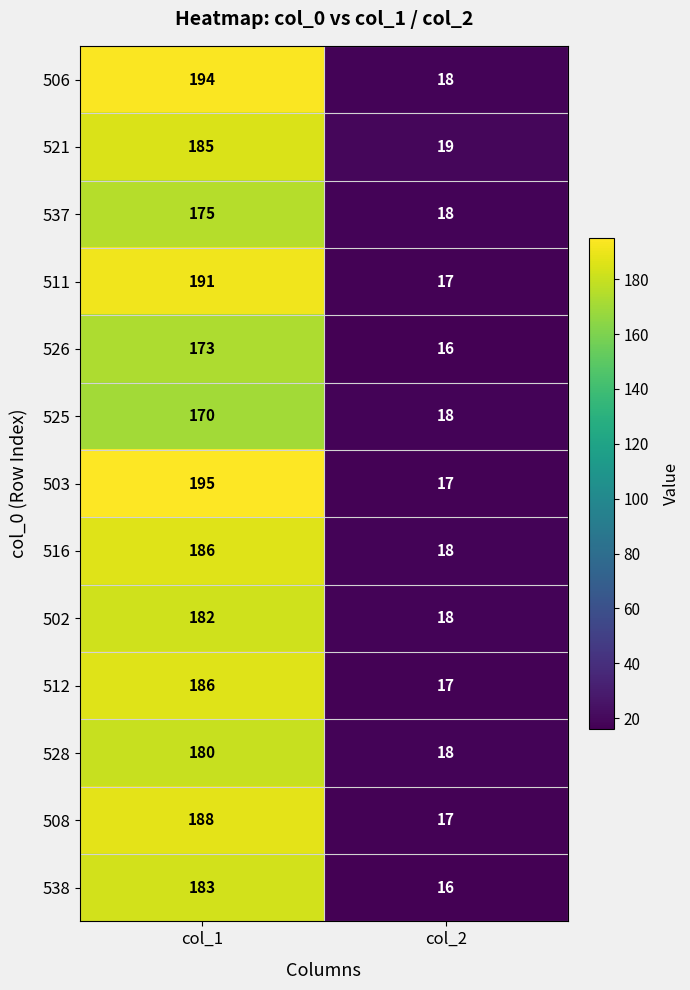

Read the 528 value at col_2, to the nearest 5.

20